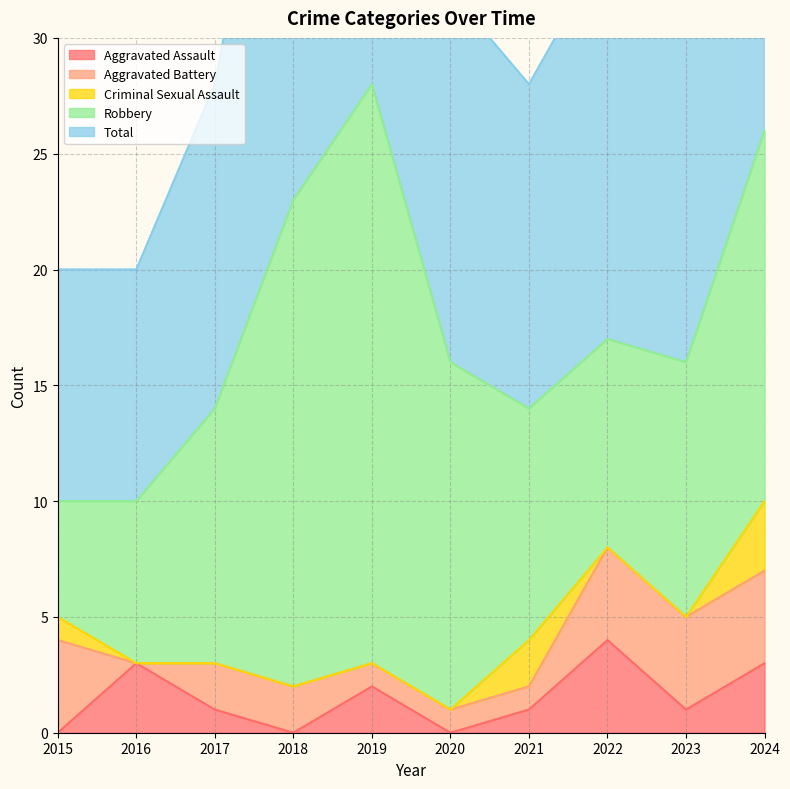

Where is Robbery nearest to the value 15?

2020